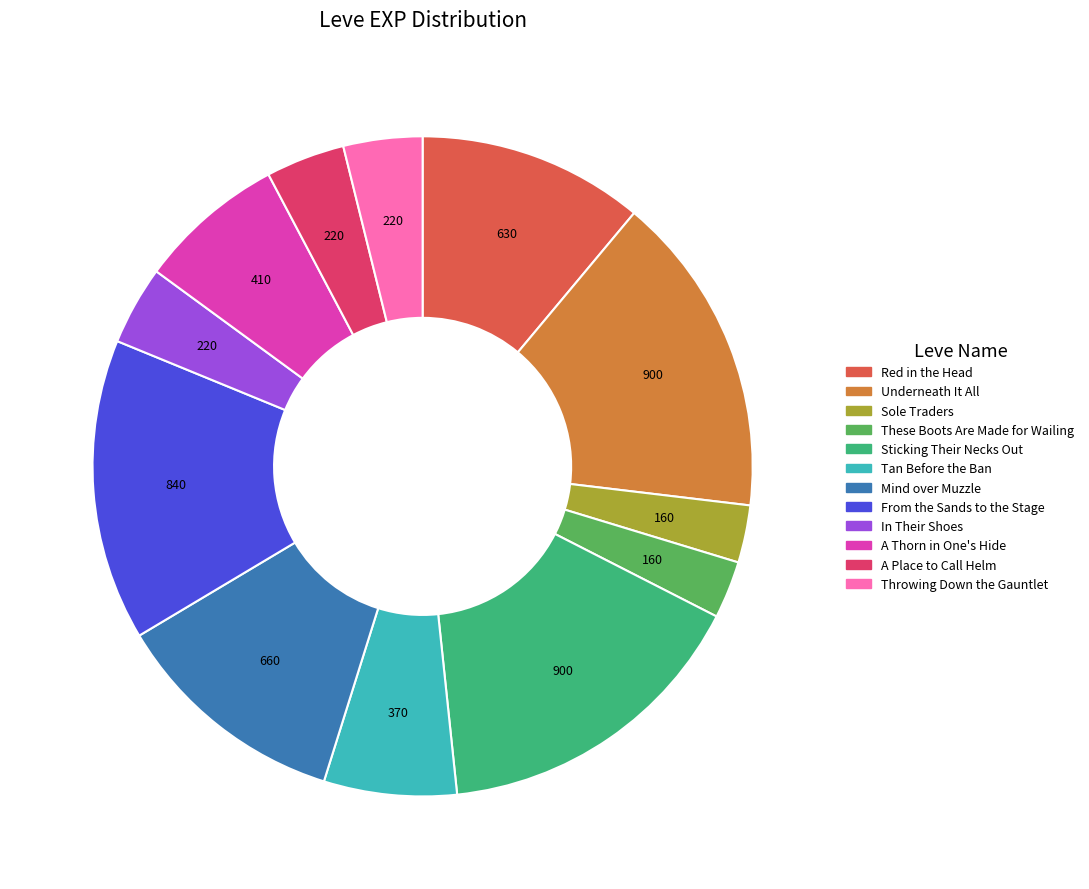

True or false: A Place to Call Helm accounts for 4% of the total.

True